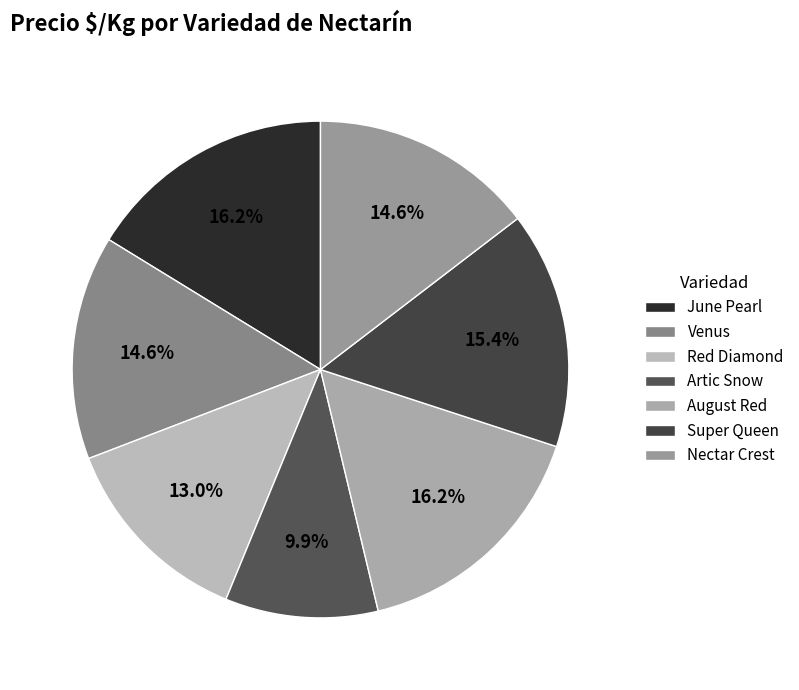

To the nearest percent, what portion does Artic Snow represent?

10%